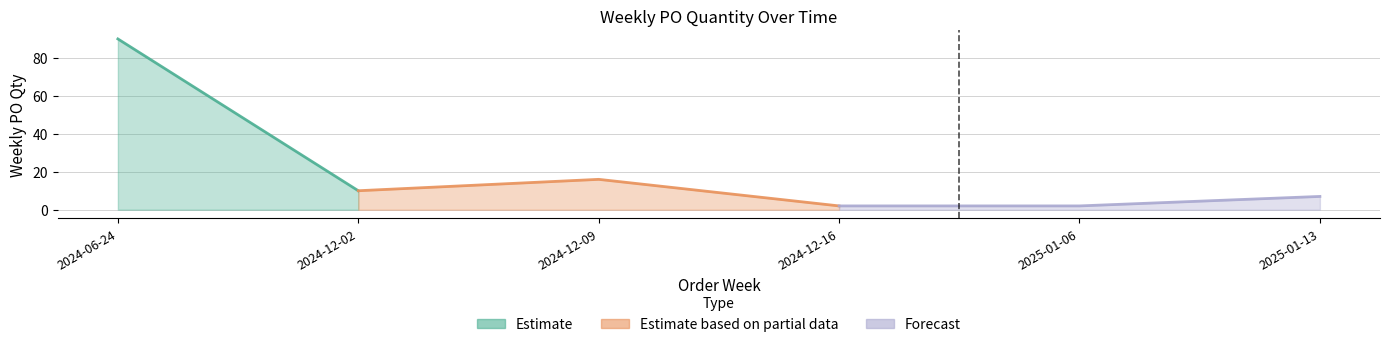

List the labels in order of value, smallest first.

2024-12-16, 2025-01-06, 2025-01-13, 2024-12-02, 2024-12-09, 2024-06-24